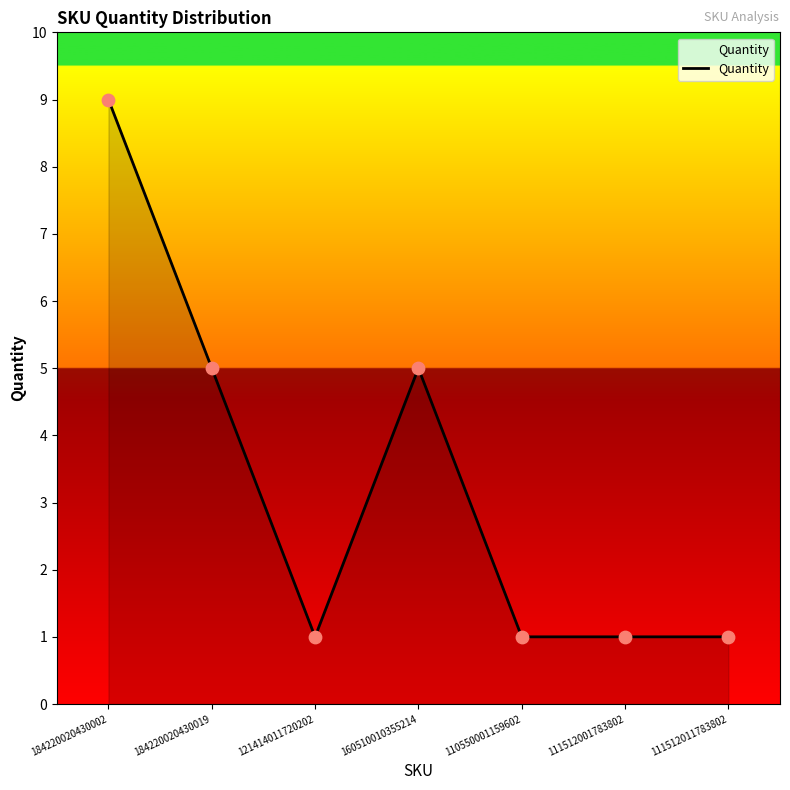

Approximately how many times larger is the value at 160510010355214 compared to 110550001159602?

5.0